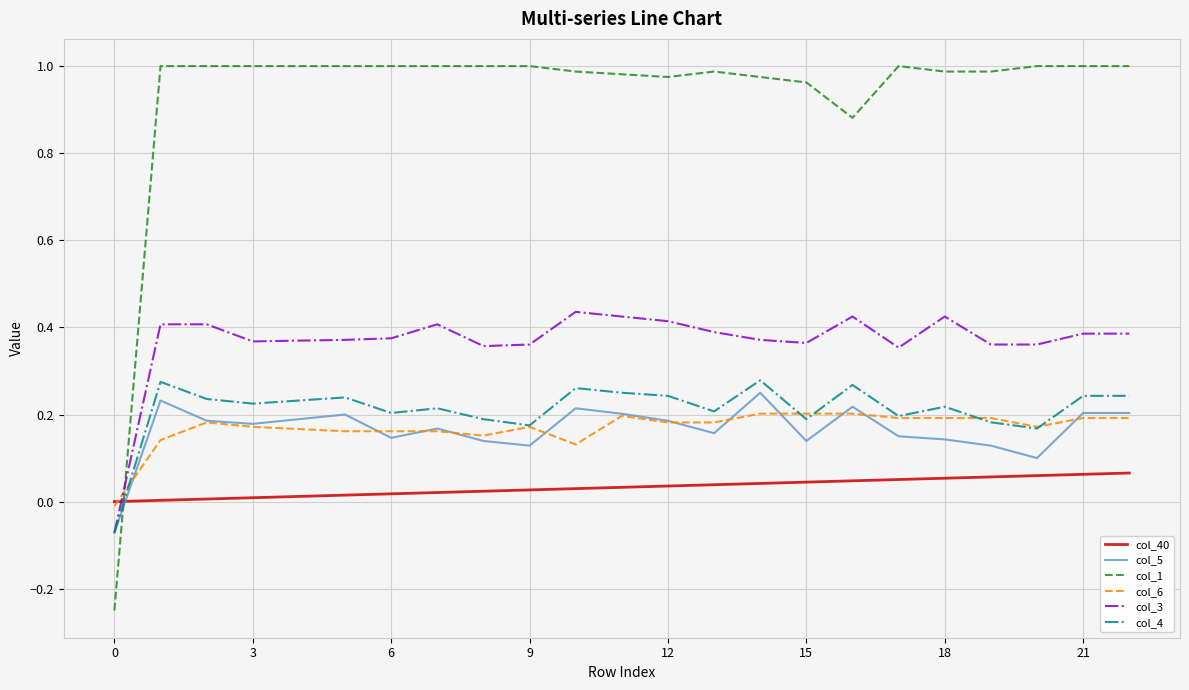

Which series has the largest total across all categories?

col_1